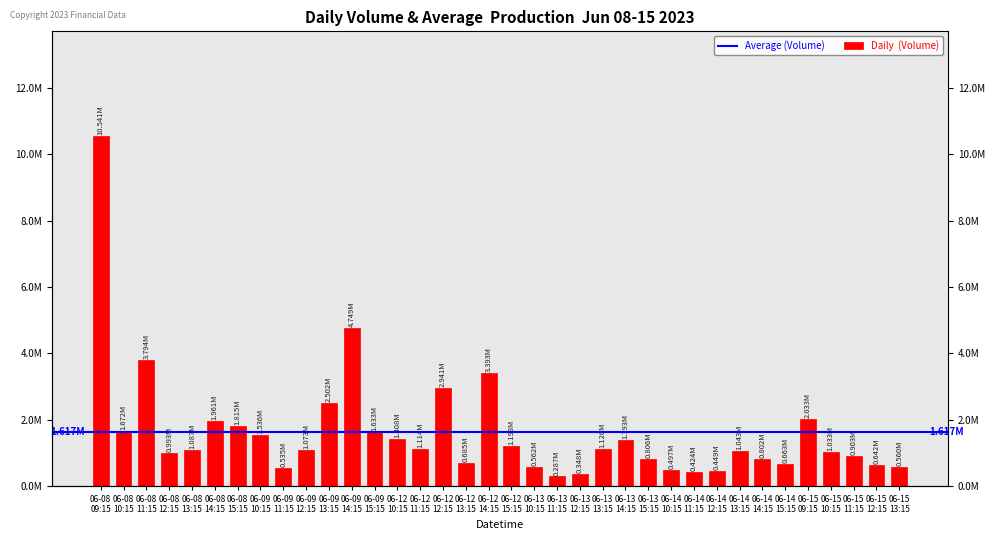

List the labels in order of value, largest first.

06-08 09:15, 06-09 14:15, 06-08 11:15, 06-12 14:15, 06-12 12:15, 06-09 13:15, 06-15 09:15, 06-08 14:15, 06-08 15:15, 06-08 10:15, 06-09 15:15, 06-09 10:15, 06-12 10:15, 06-13 14:15, 06-12 15:15, 06-13 13:15, 06-12 11:15, 06-08 13:15, 06-09 12:15, 06-14 13:15, 06-15 10:15, 06-08 12:15, 06-15 11:15, 06-13 15:15, 06-14 14:15, 06-12 13:15, 06-14 15:15, 06-15 12:15, 06-13 10:15, 06-15 13:15, 06-09 11:15, 06-14 10:15, 06-14 12:15, 06-14 11:15, 06-13 12:15, 06-13 11:15